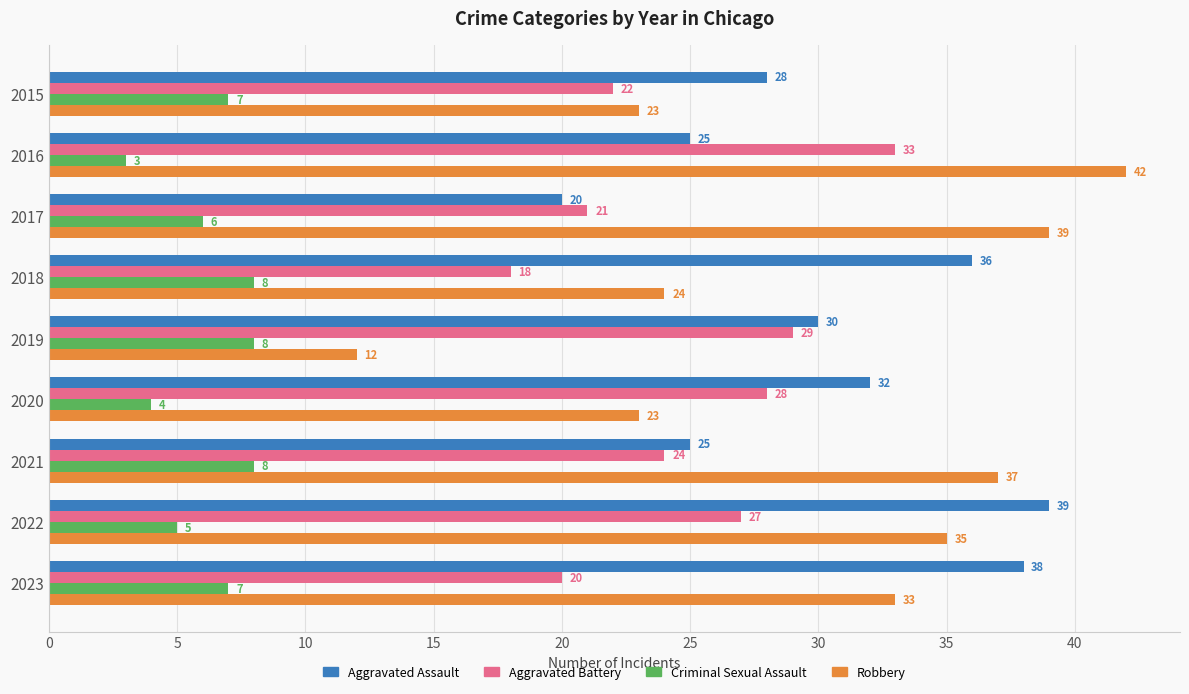

Where is Aggravated Battery nearest to the value 25?

2021